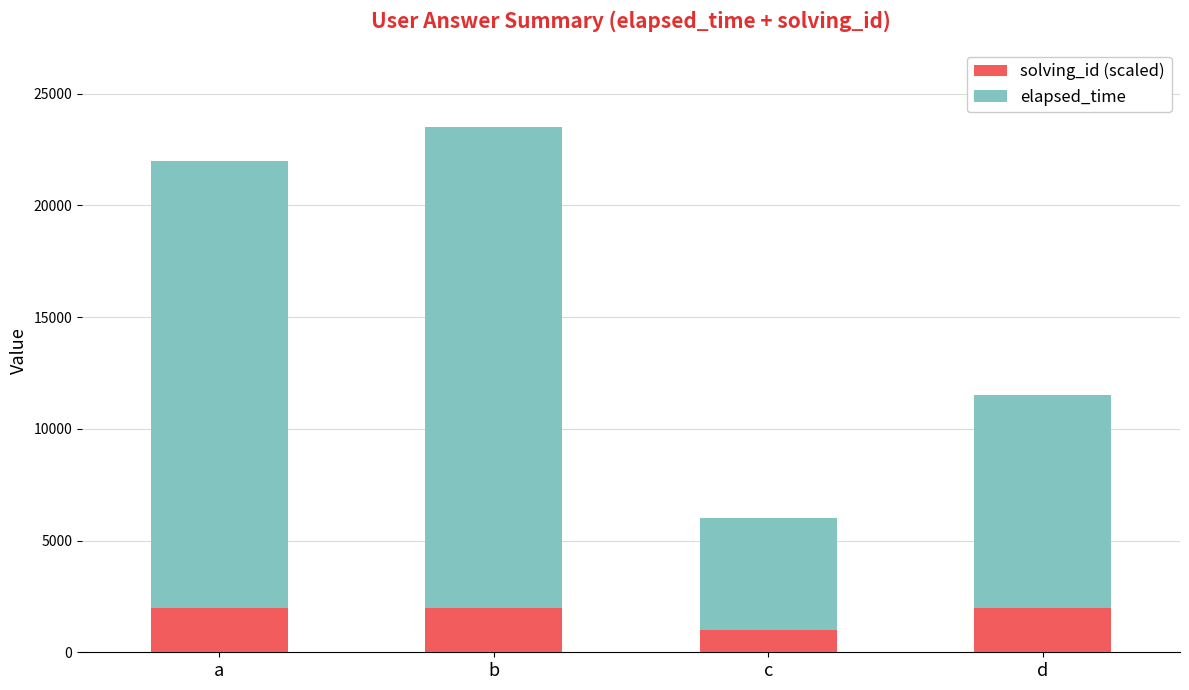

What value does the solving_id (scaled) series have at b, to the nearest 100?

2000